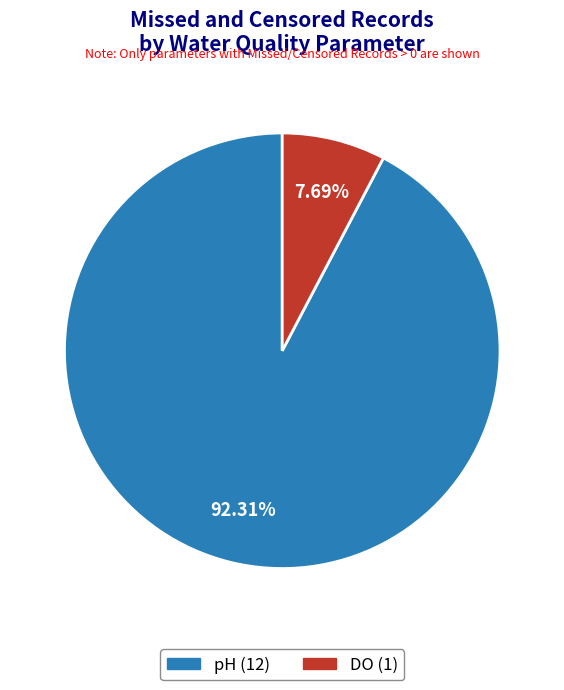

What is the ratio of the value at DO to the value at pH?

0.1